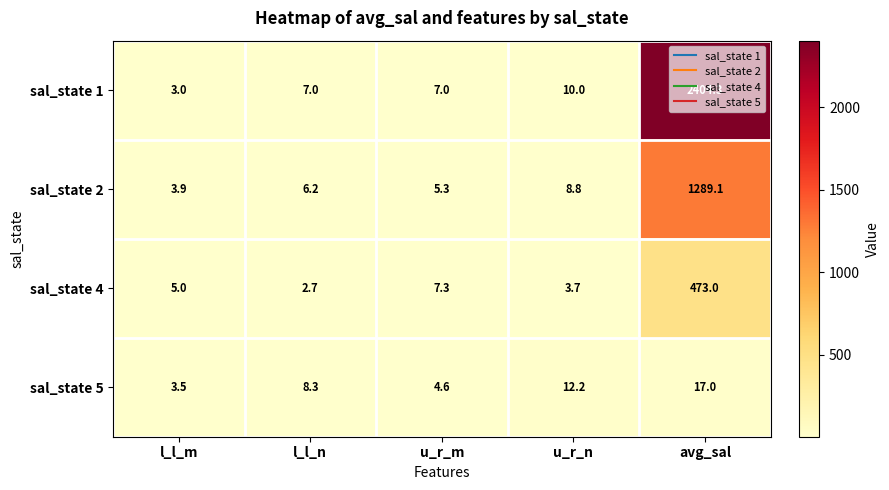

Rank the categories by sal_state 2 value from lowest to highest.

l_l_m, u_r_m, l_l_n, u_r_n, avg_sal